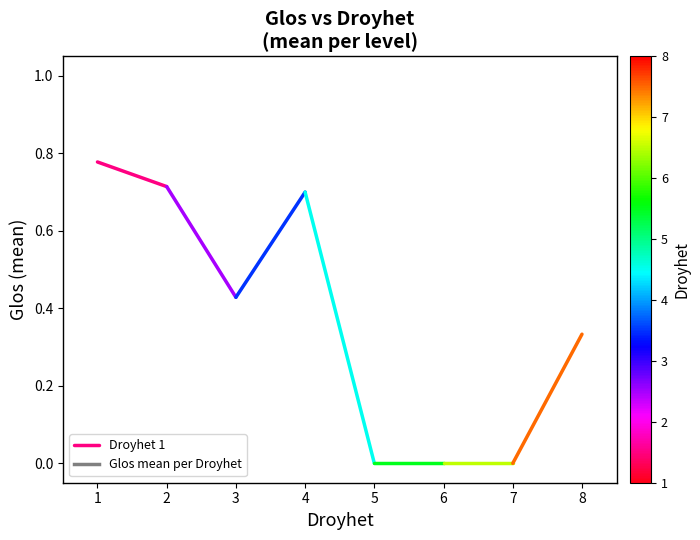

Does the chart have visible grid lines?

No